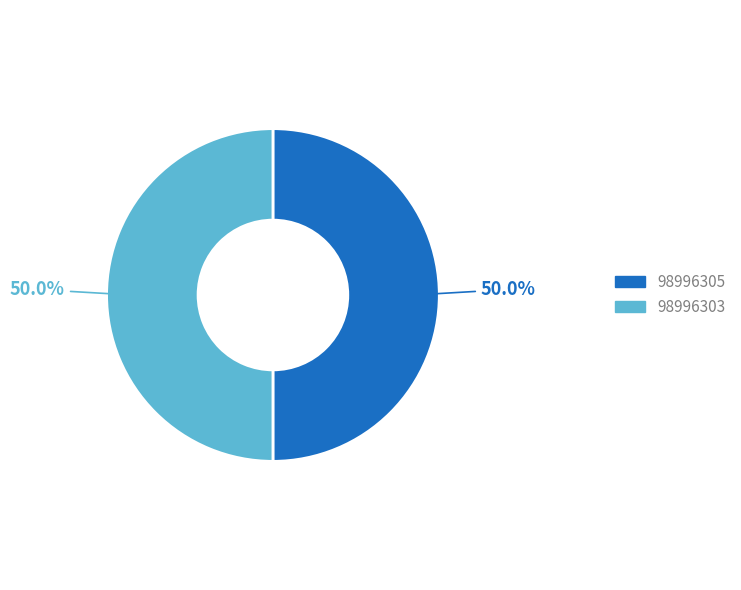

Approximately how many times larger is the value at 98996305 compared to 98996303?

1.0